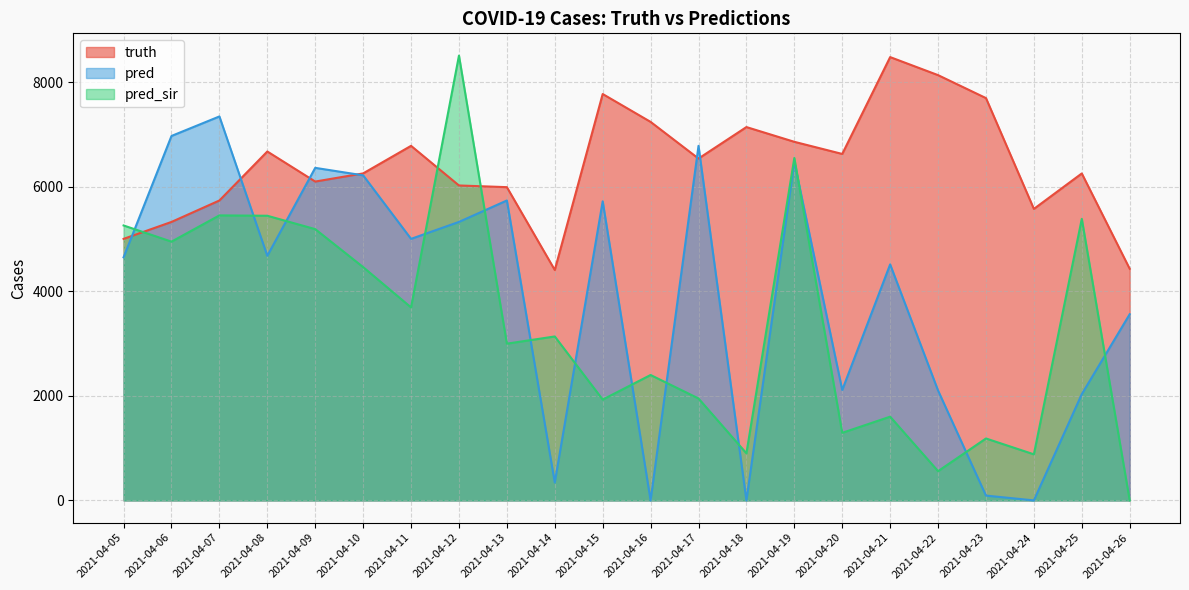

The pred_sir series shows 5384.0 at 2021-04-25. True or false?

True